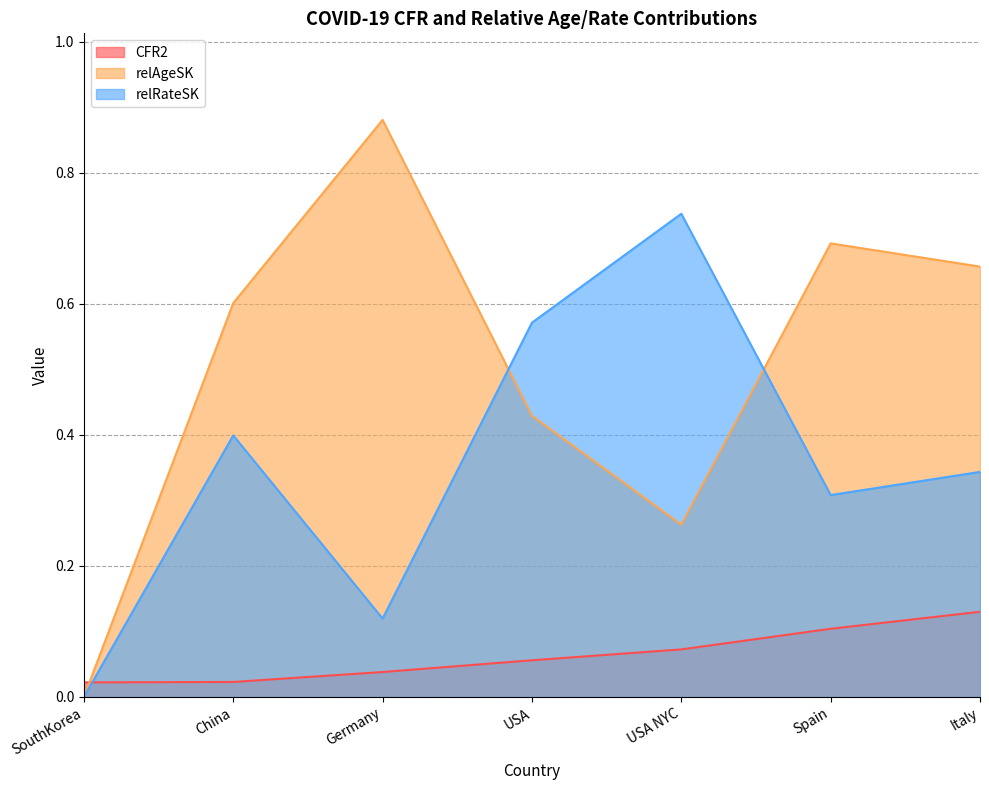

Reading left to right, extract all data points from this chart.

CFR2: SouthKorea=0.0	China=0.0	Germany=0.0	USA=0.1	USA NYC=0.1	Spain=0.1	Italy=0.1
relAgeSK: SouthKorea=0.0	China=0.6	Germany=0.9	USA=0.4	USA NYC=0.3	Spain=0.7	Italy=0.7
relRateSK: SouthKorea=0.0	China=0.4	Germany=0.1	USA=0.6	USA NYC=0.7	Spain=0.3	Italy=0.3